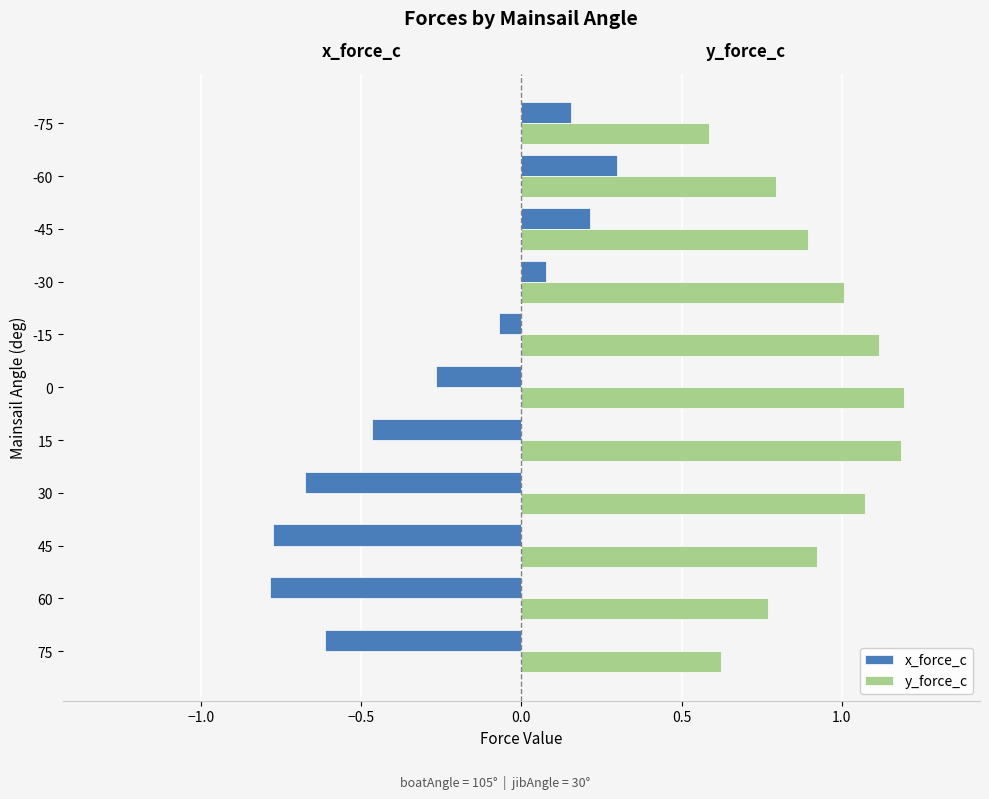

How many data points in x_force_c are less than 0?

7